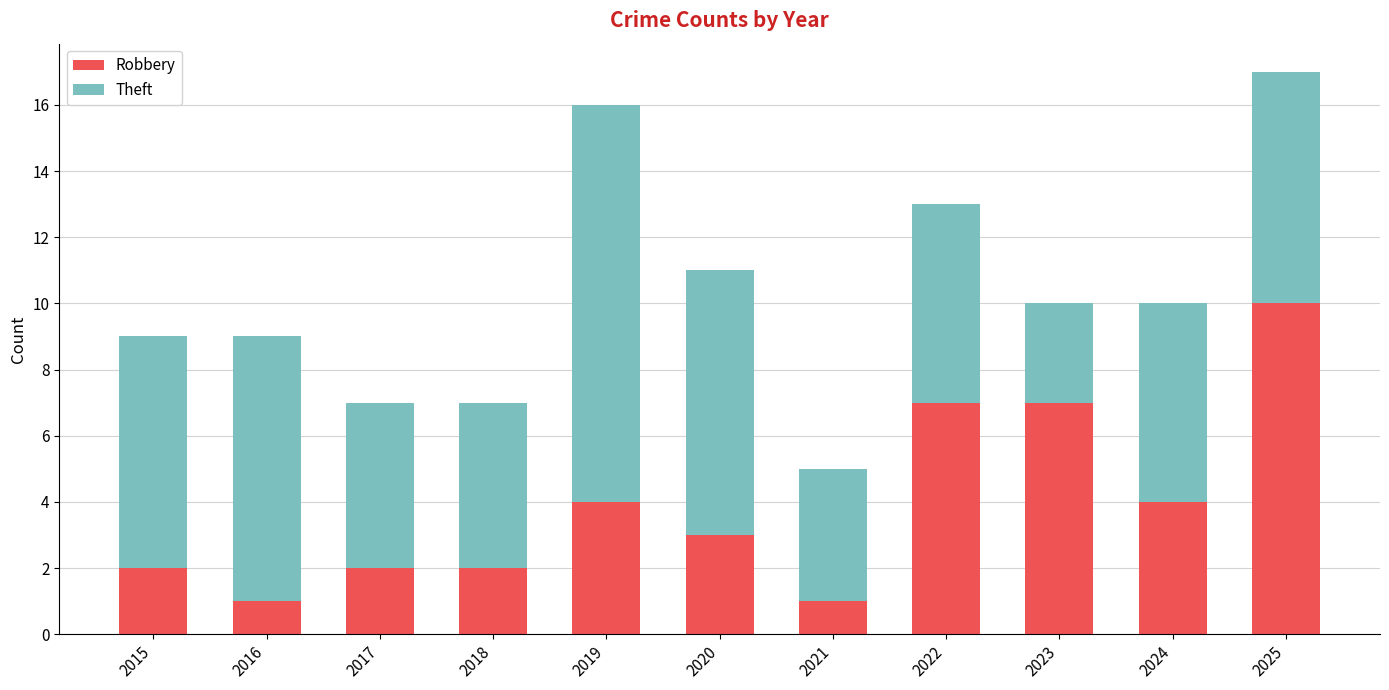

How many bars are there in total?

11